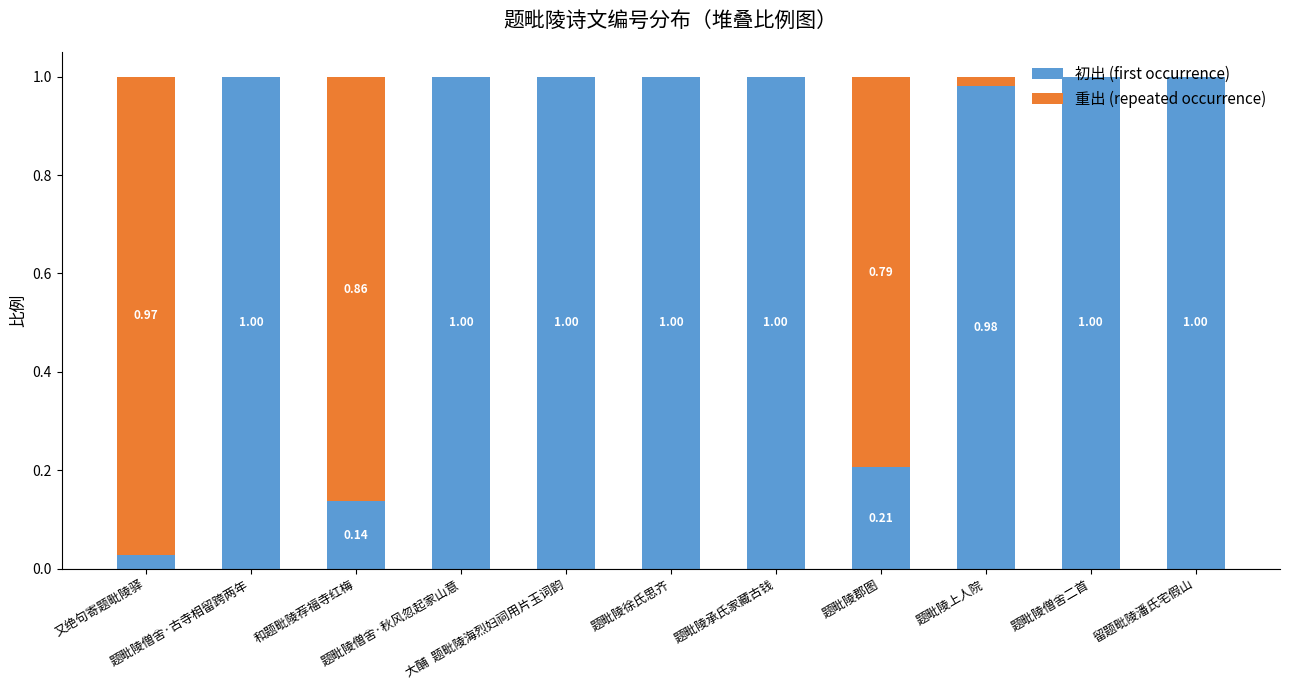

What is the sum of all 初出 (first occurrence) values?

8.4